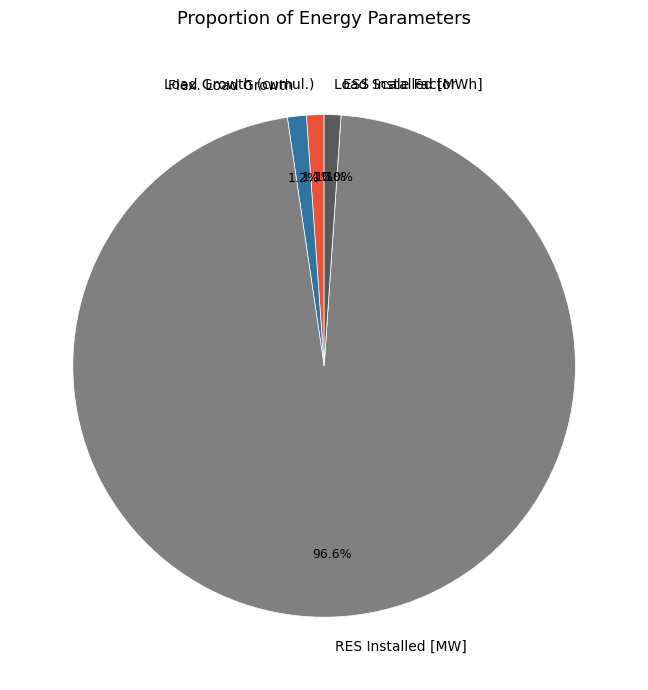

Which has a higher value, Load Growth (cumul.) or Flex. Load Growth?

Flex. Load Growth